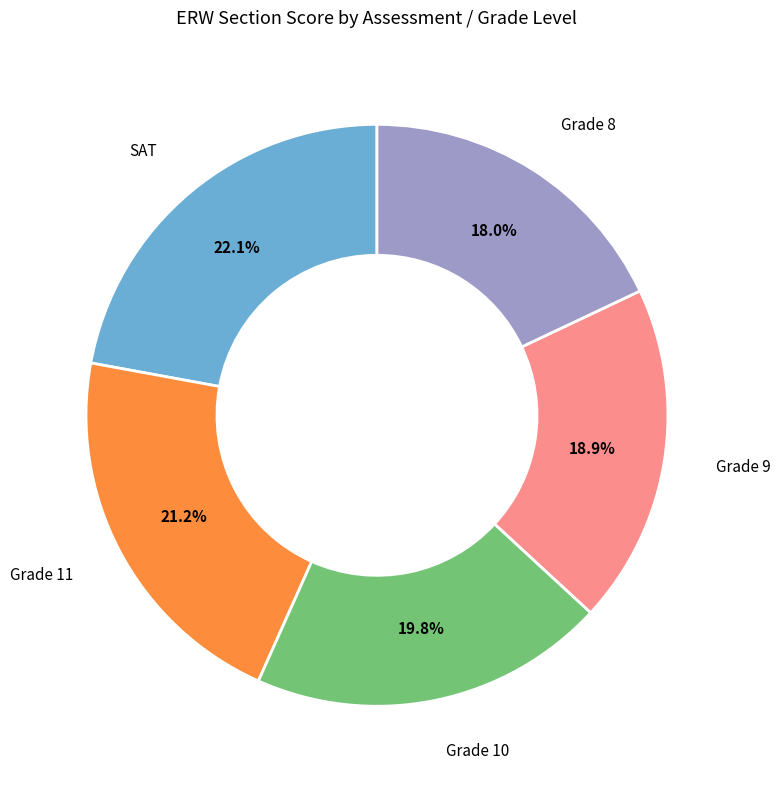

Is there any slice that represents more than half of the pie?

No